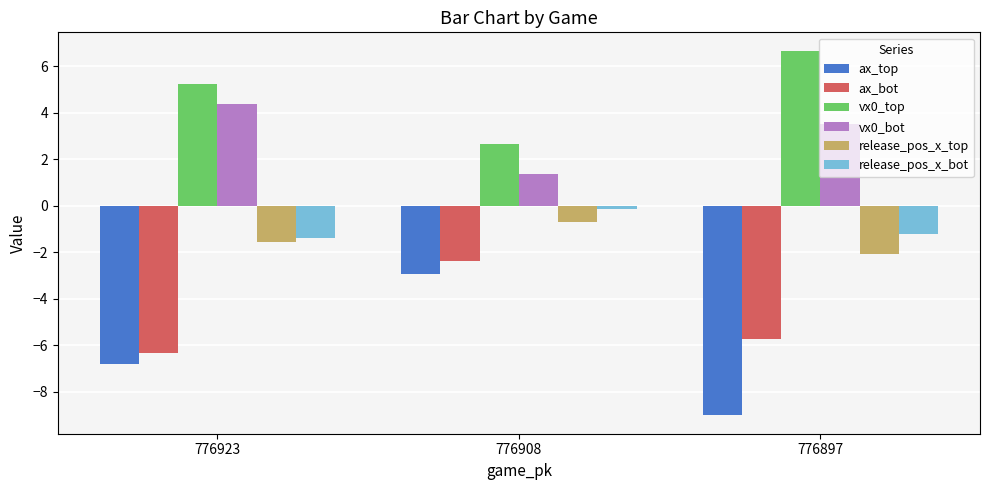

Rank the categories by release_pos_x_bot value from highest to lowest.

776908, 776897, 776923